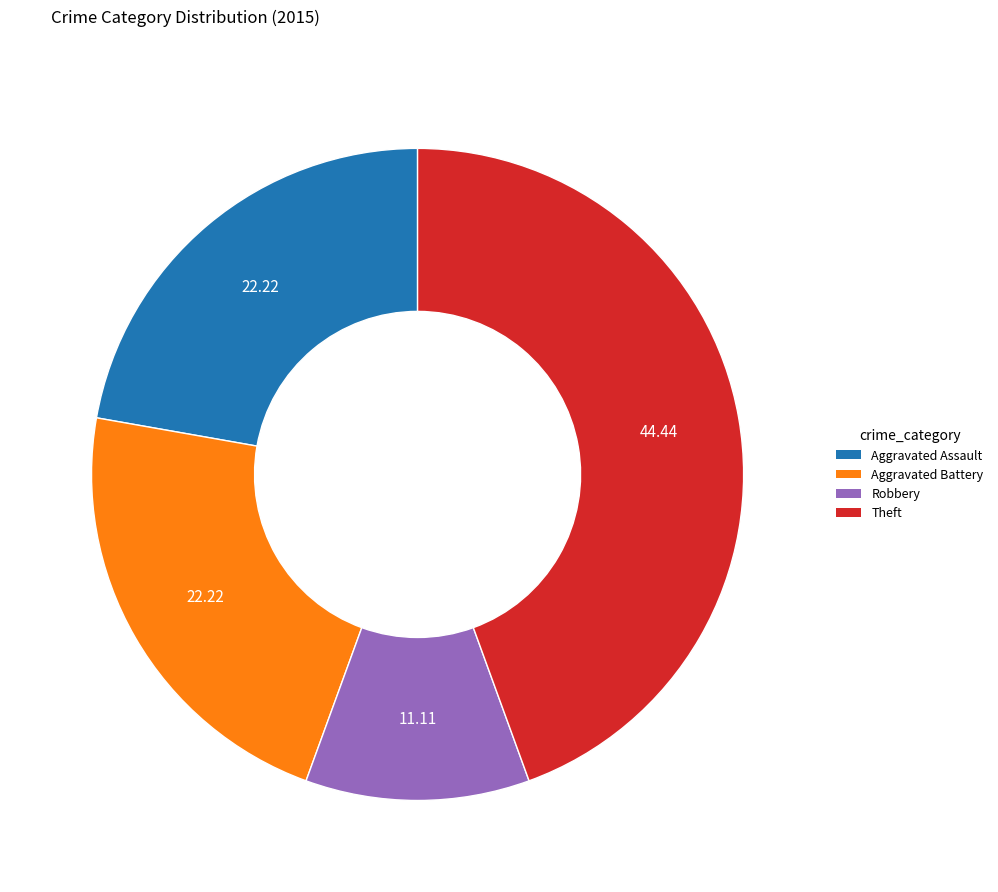

Does any single category account for the majority?

No